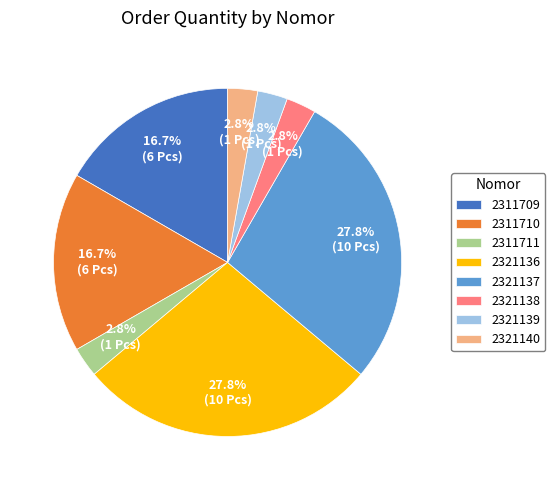

Is 2321136 the majority of the pie?

No